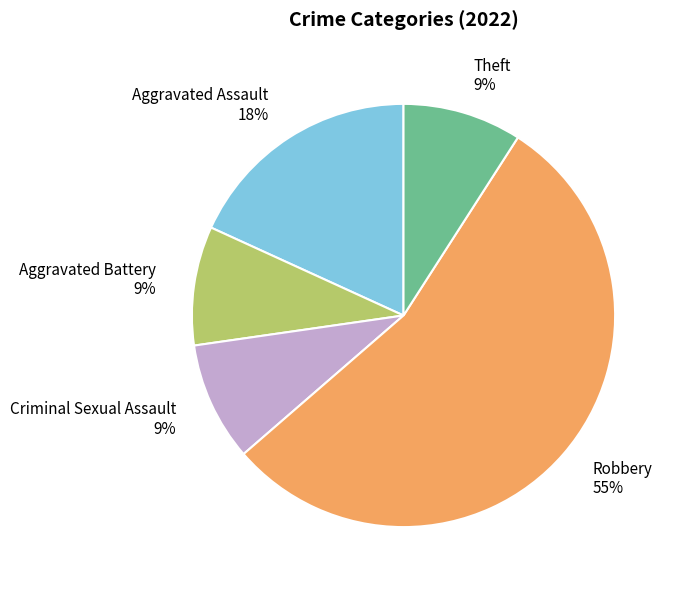

The Aggravated Battery slice represents 9% of the pie. True or false?

True